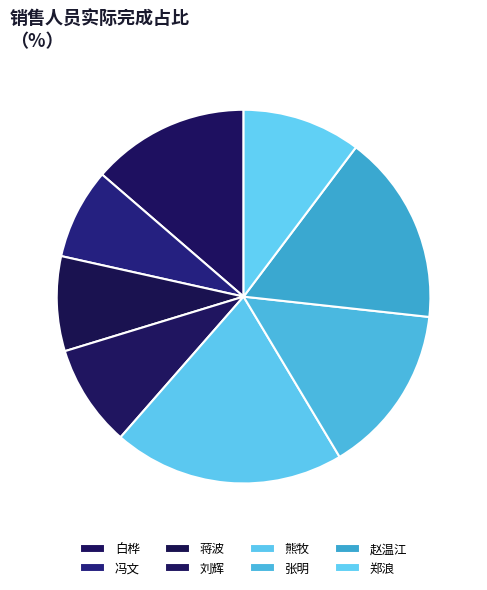

Does any single category account for the majority?

No